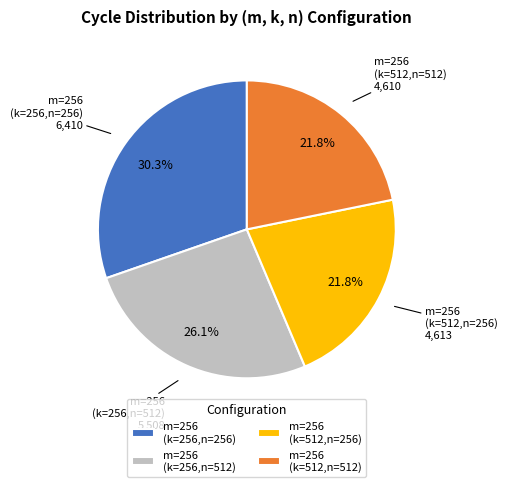

How much of the chart is everything except m=256 (k=512,n=512)?

78.2%